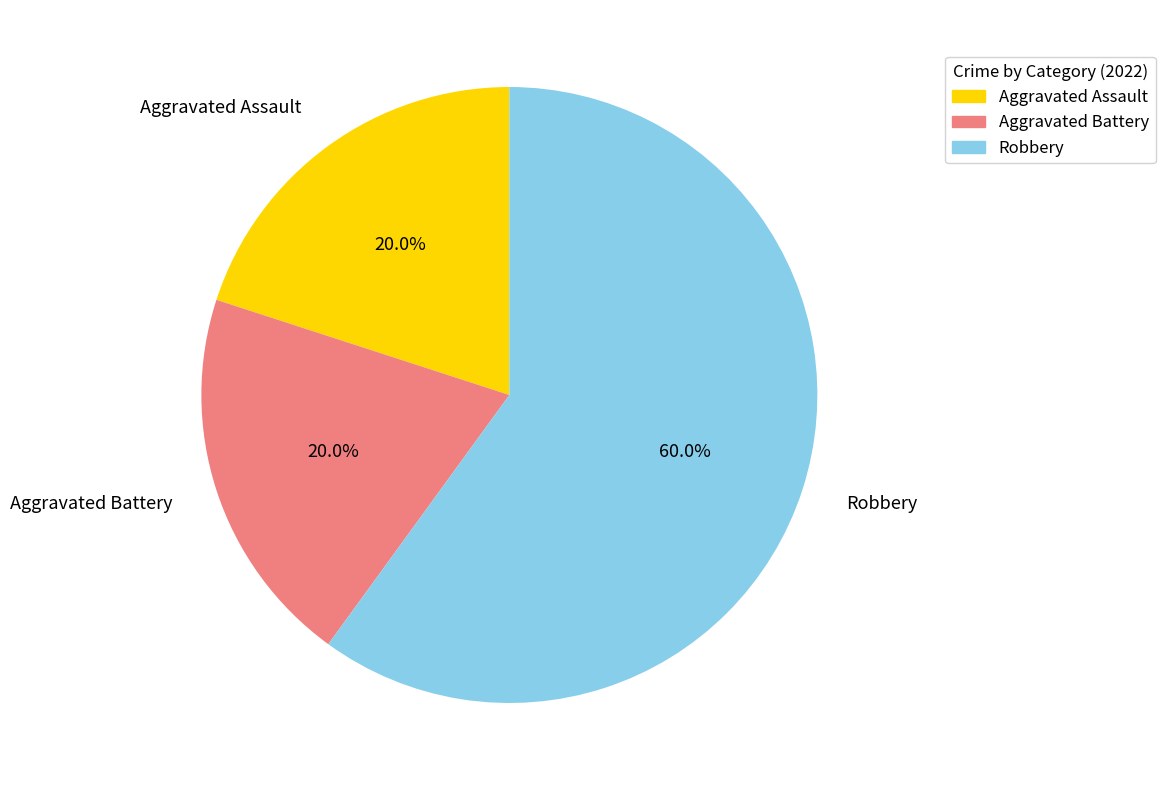

Is there a majority slice in this chart?

Yes